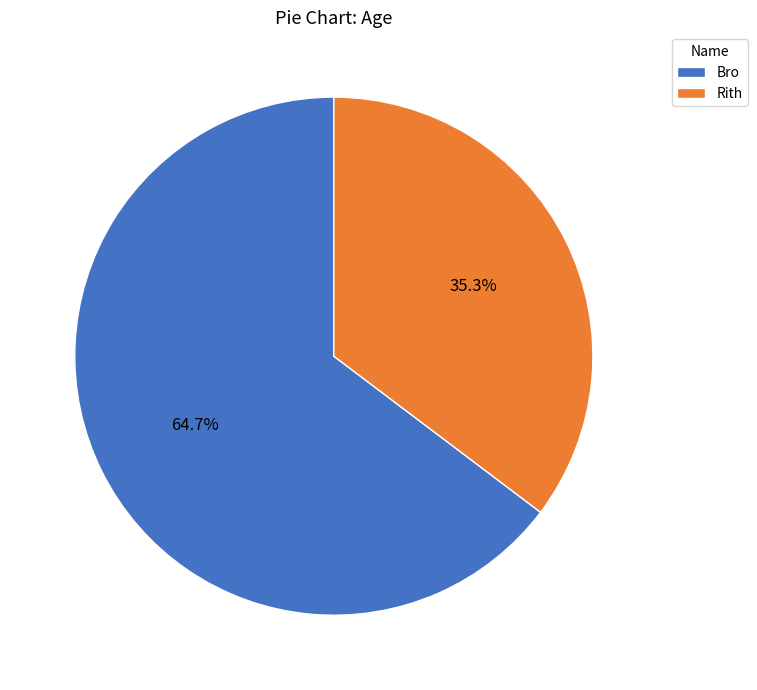

To the nearest percent, what is the combined percentage of Bro and Rith?

100%